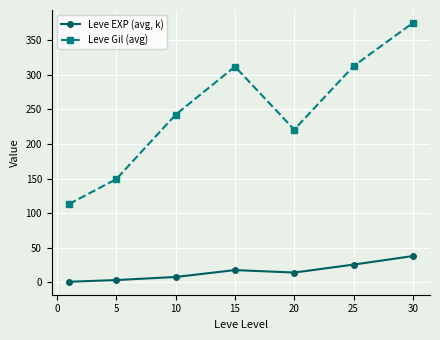

What is the highest value of the Leve EXP (avg, k) series?

37.7